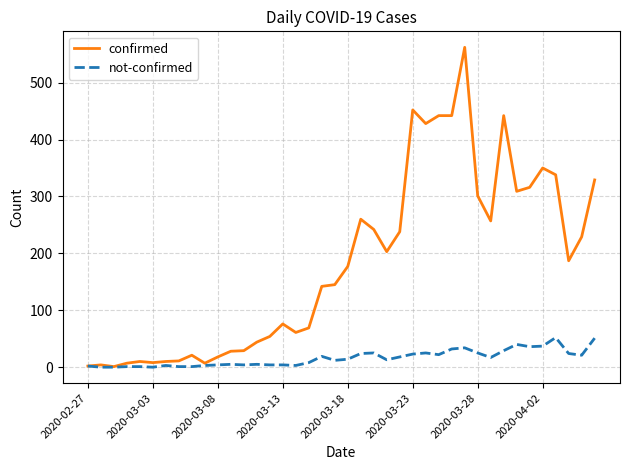

What is the maximum value for not-confirmed?

52